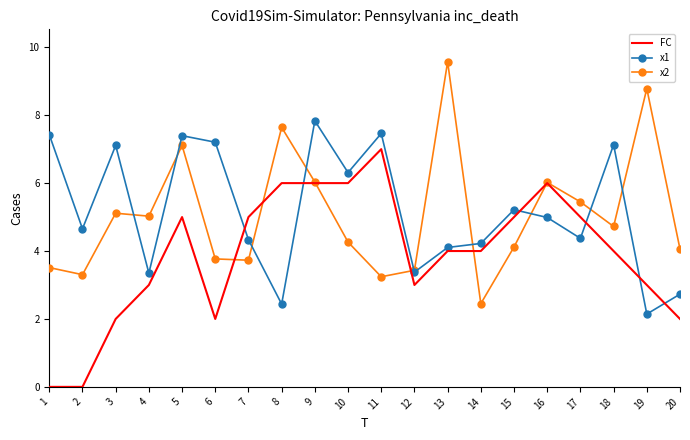

What is the total value across all series at 11?

17.7